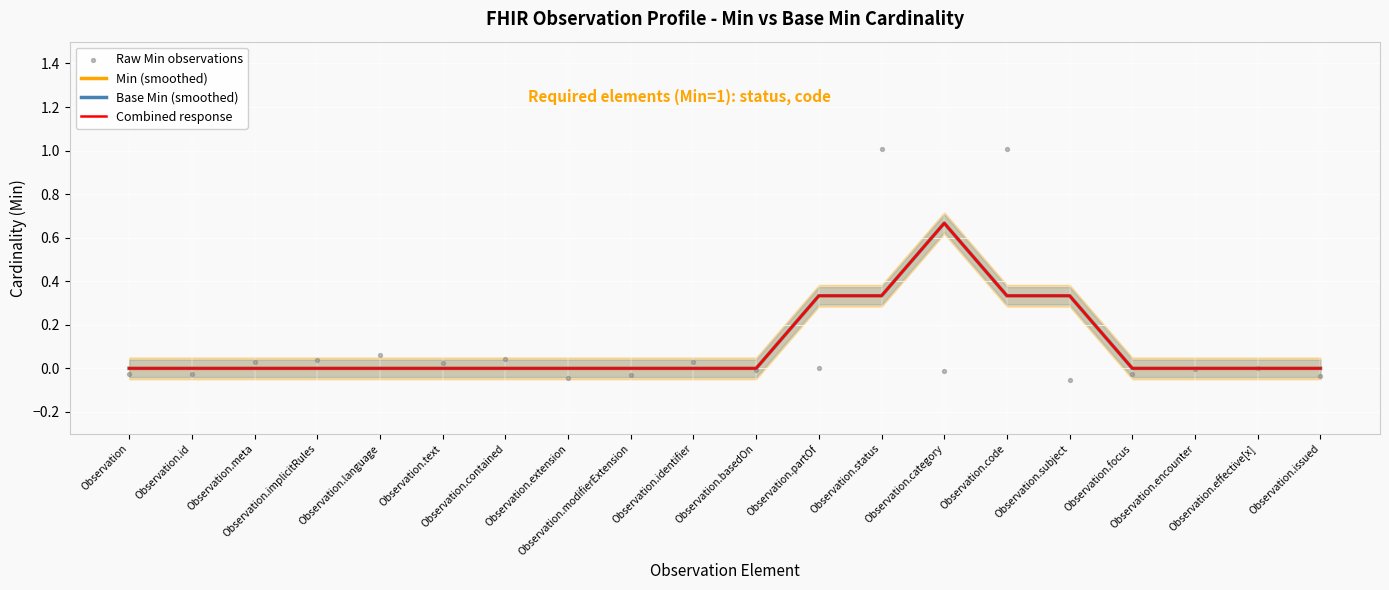

What are all the series names shown in the legend?

Min (smoothed), Base Min (smoothed), Combined response, Raw Min observations